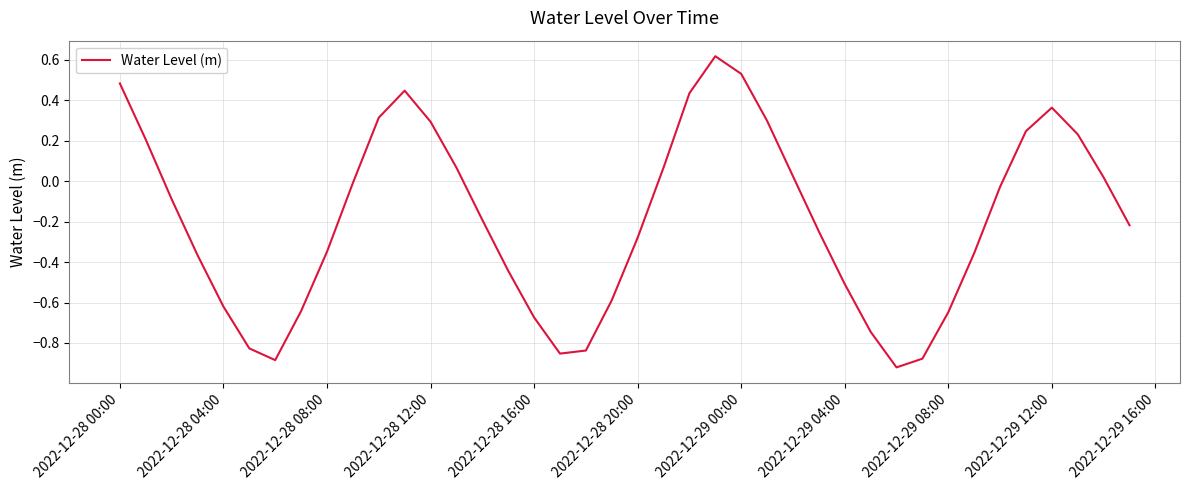

What is the greatest value displayed?

0.6